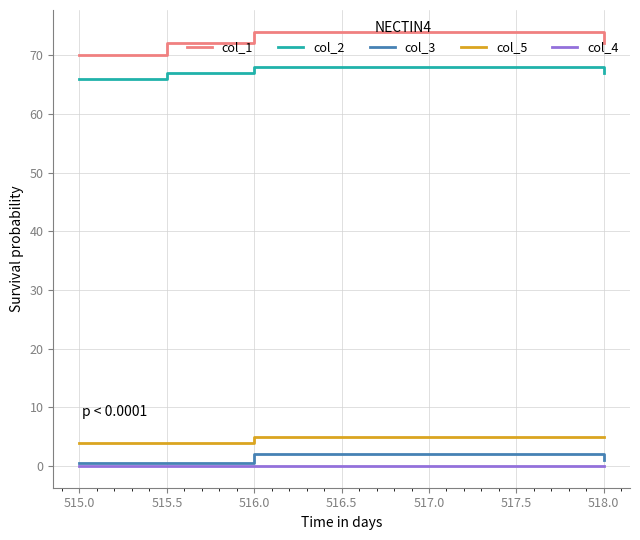

What is the total value across all series at 515.0?

140.5